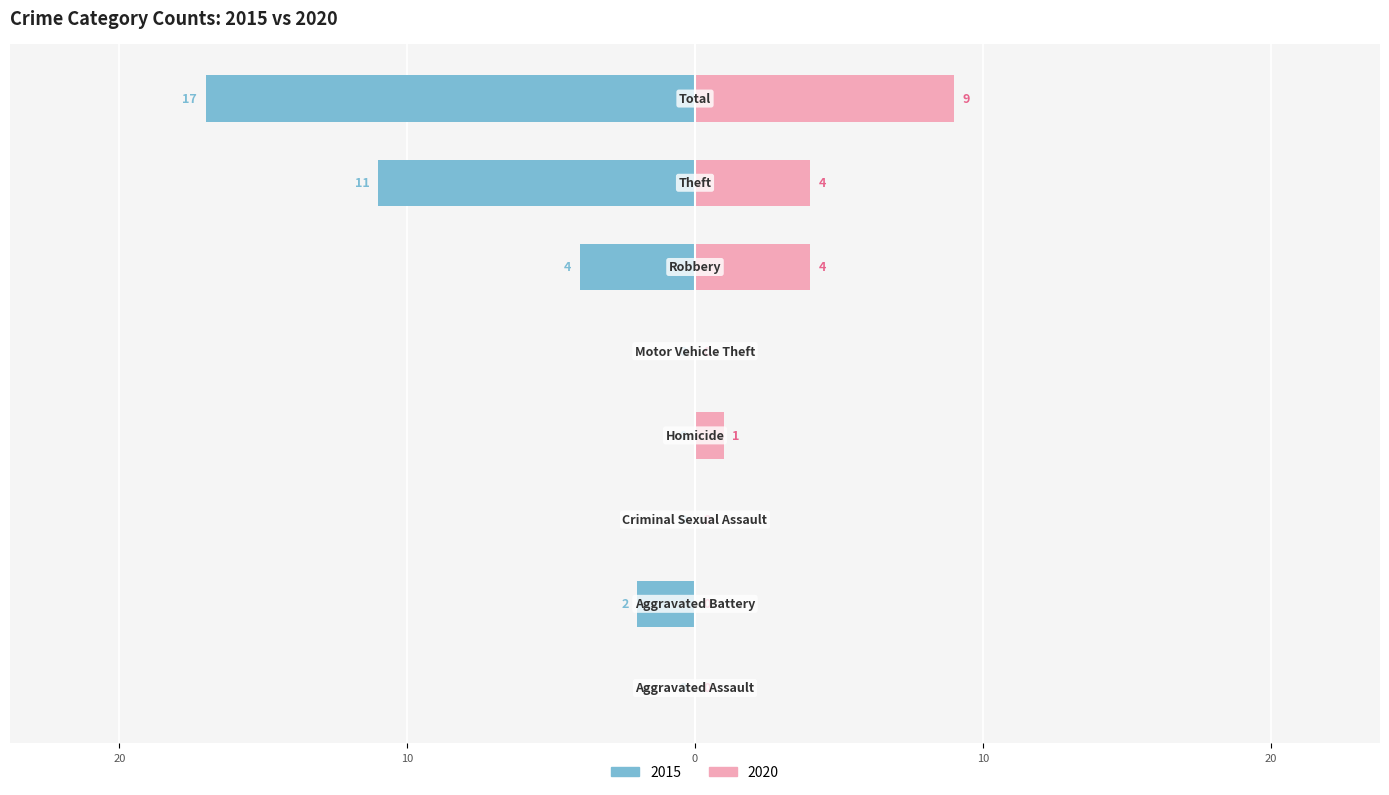

What is the sum of the 2020 values at Theft and Criminal Sexual Assault?

4